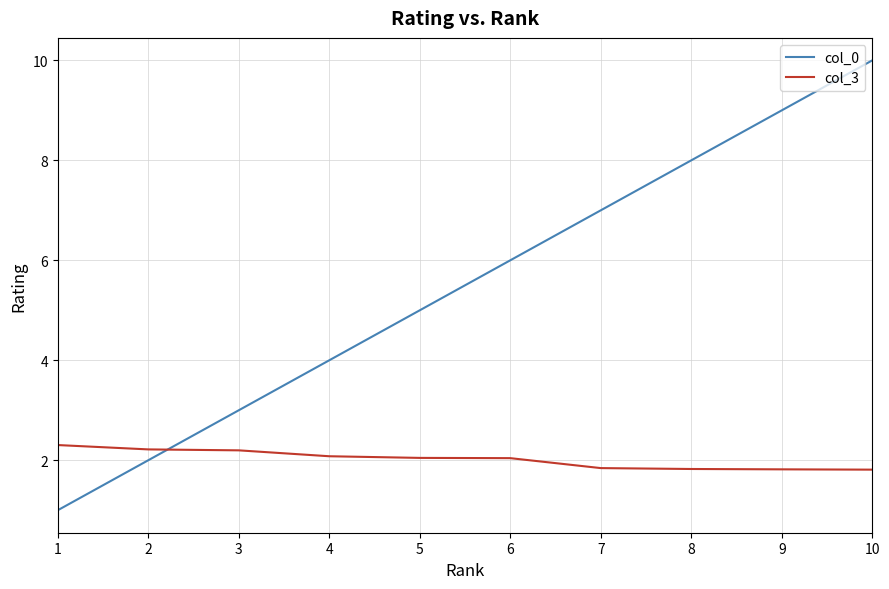

True or false: col_0 and col_3 cross at least once.

True